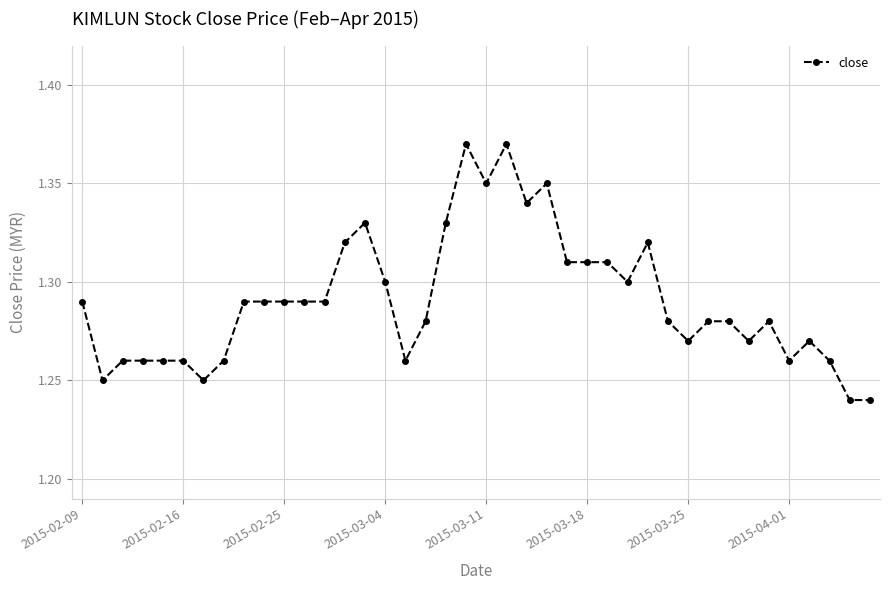

How many lines are shown in the chart?

1